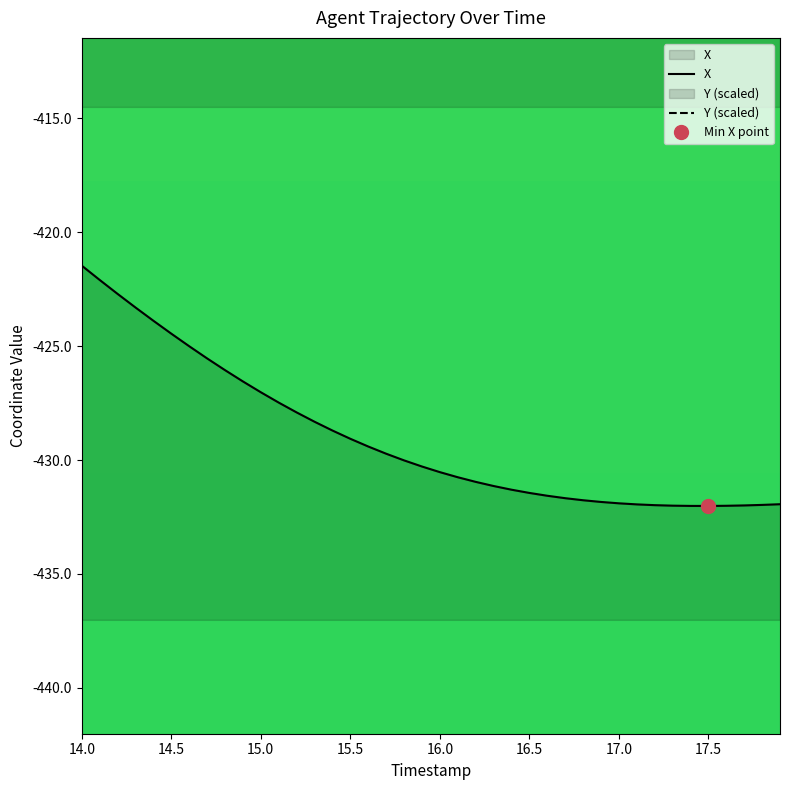

At how many categories does at least one series exceed -407?

32